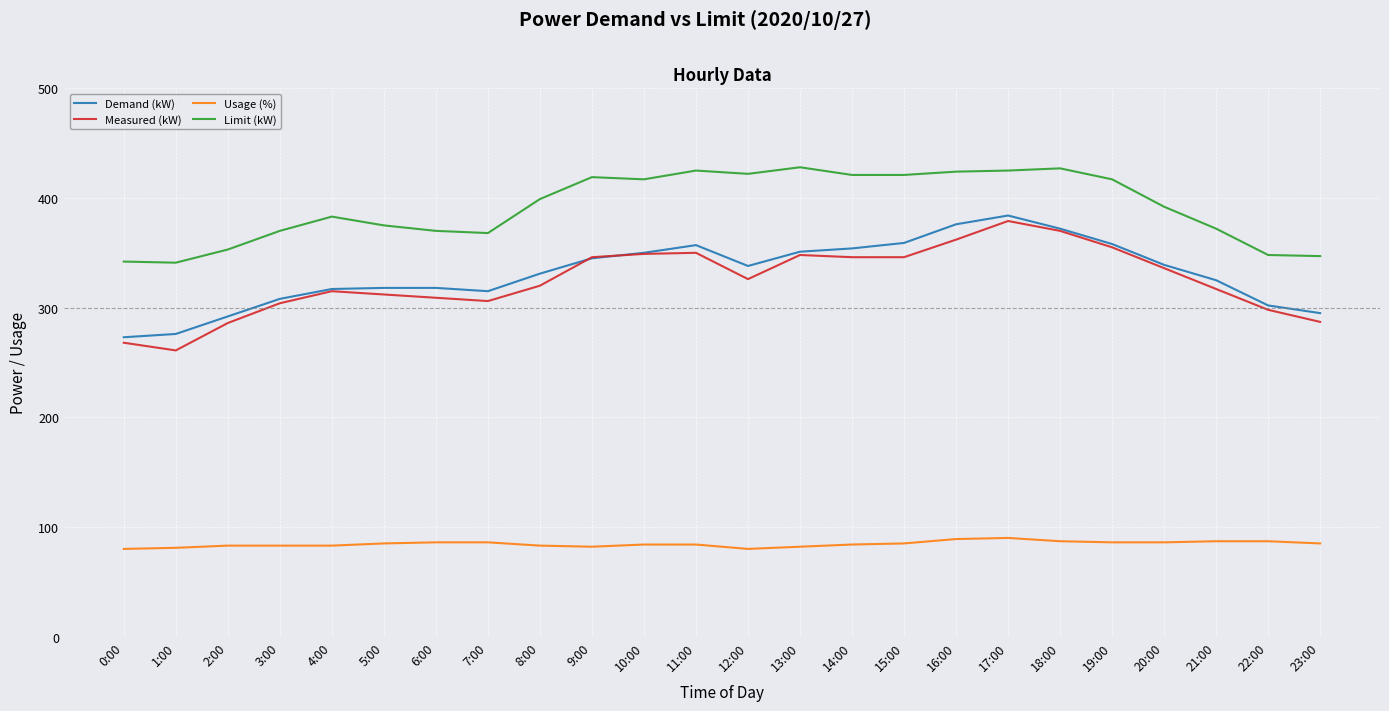

True or false: Usage (%) and Demand (kW) cross at least once.

False